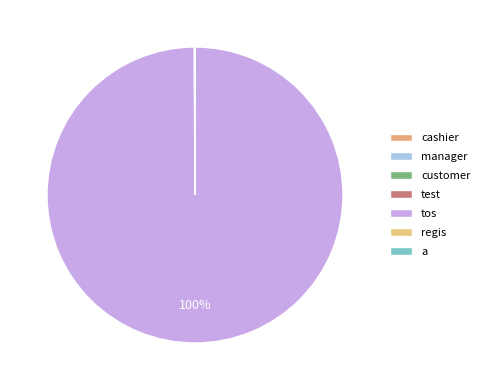

Is it true that customer is 0% of the pie?

True